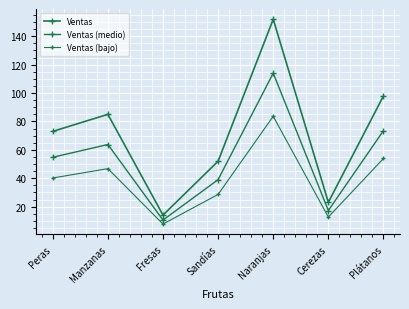

What is the difference between the maximum and minimum values in the Ventas (medio) series?

103.5